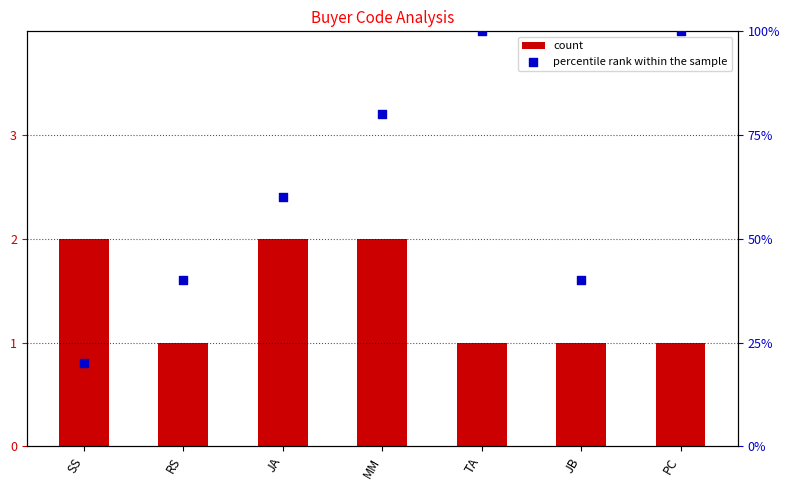

Which series reaches the minimum Y coordinate?

count